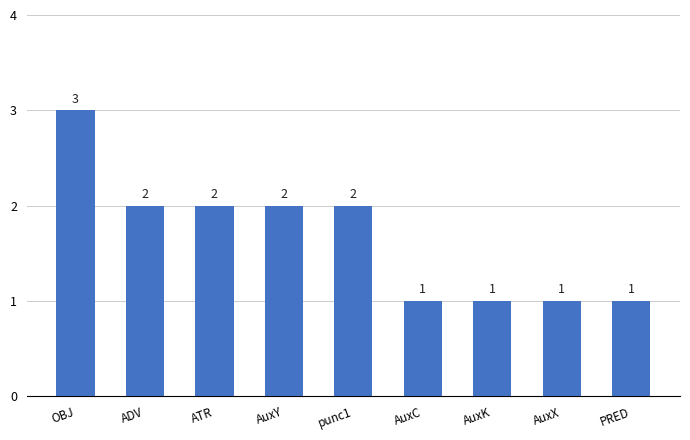

What is the ratio of the value at PRED to the value at ATR?

0.5